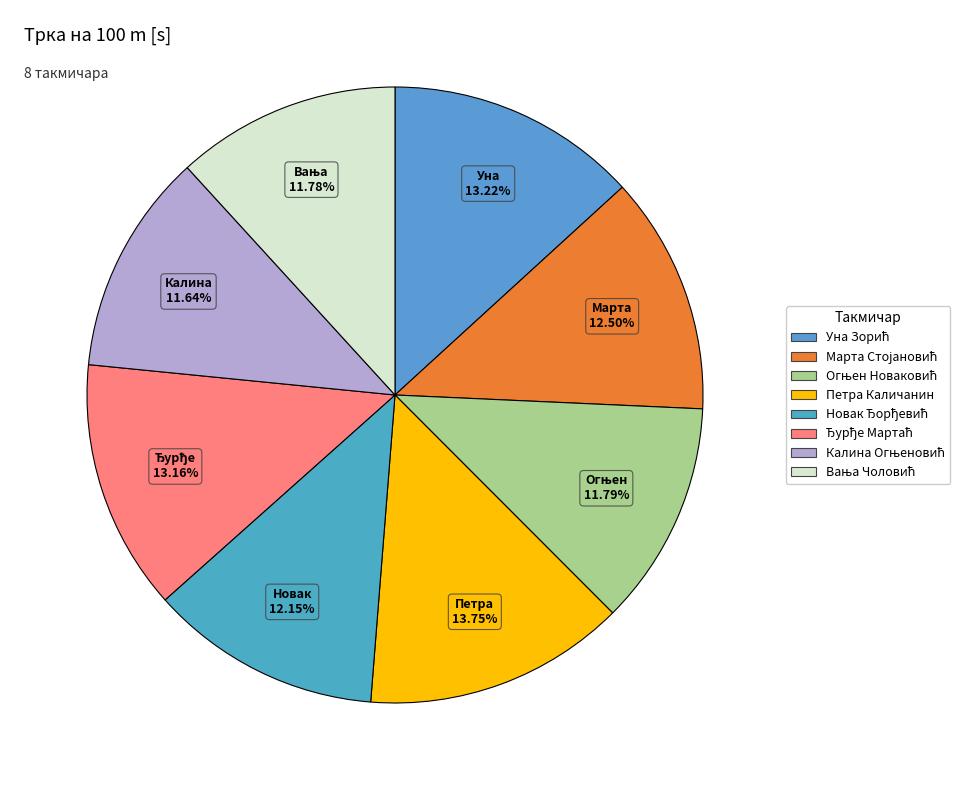

How many slices are in this pie chart?

8